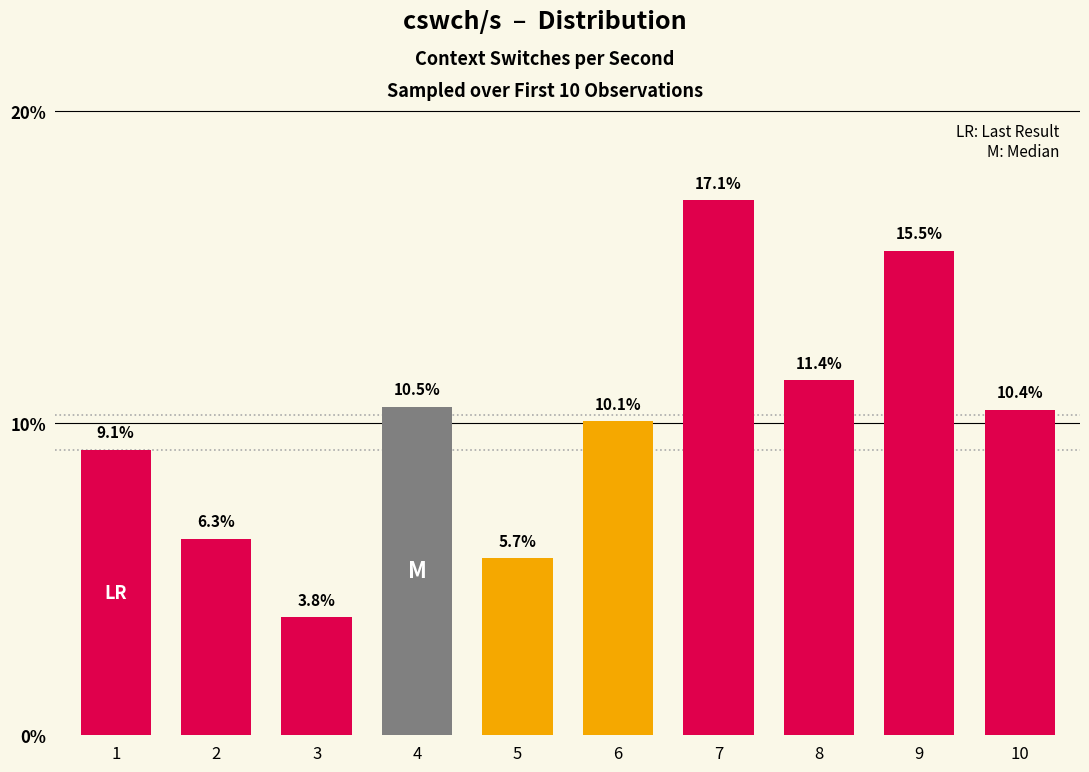

Which category has the highest value across all series?

7